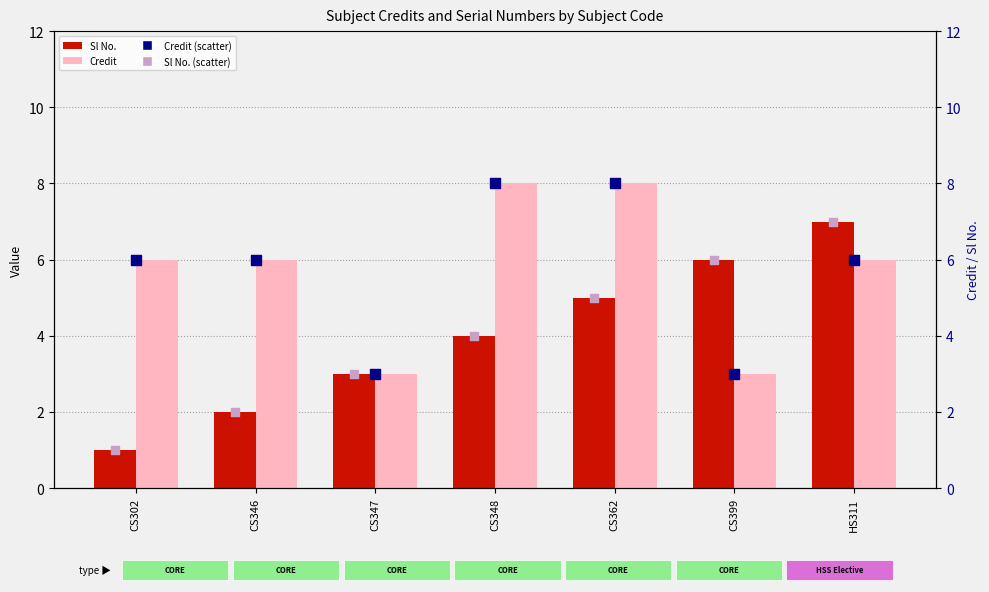

Which series has the largest total across all categories?

Credit